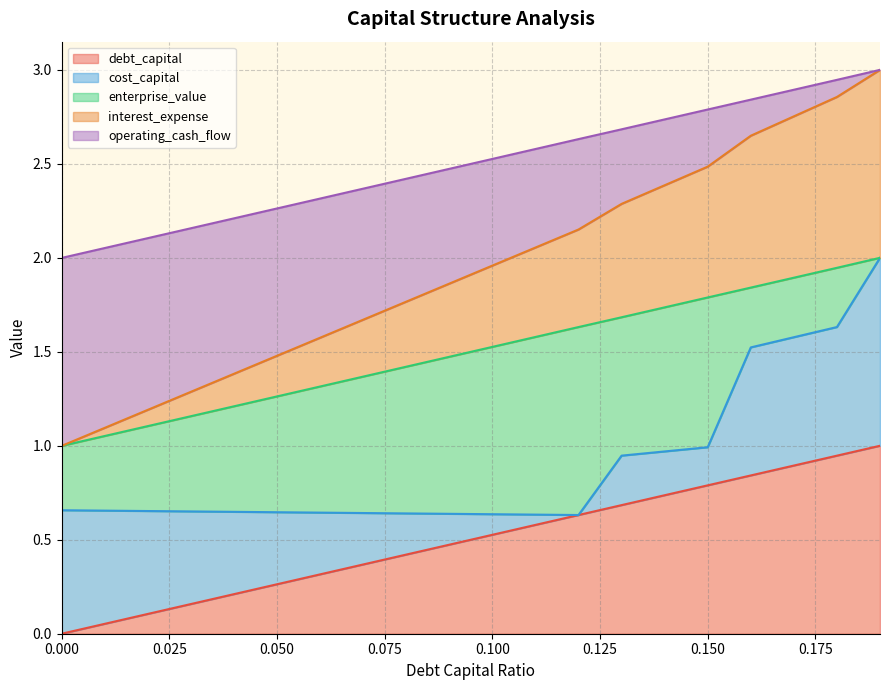

The value of debt_capital at 0.100 is 0.8. True or false?

False